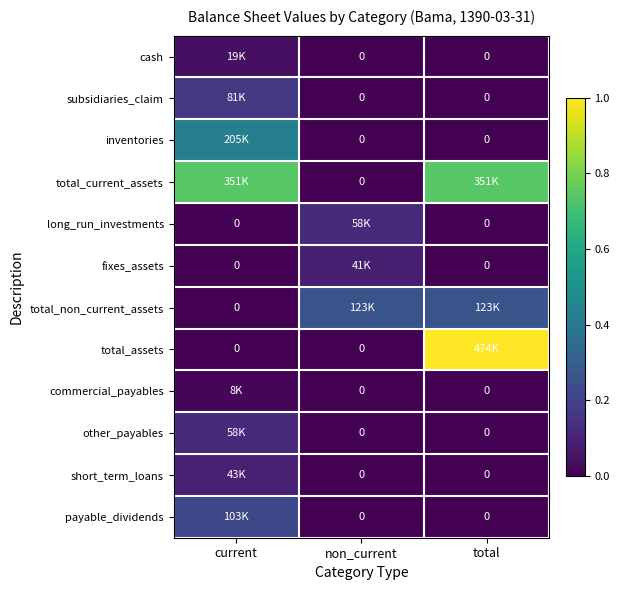

Is it true that subsidiaries_claim equals -0.1 at non_current?

False